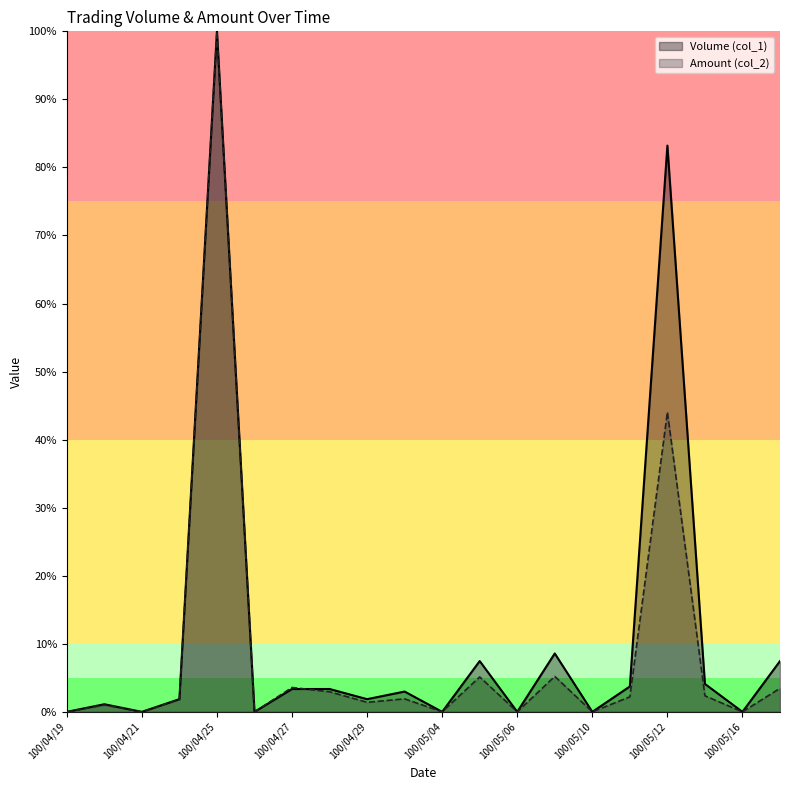

Reading left to right, extract all data points from this chart.

Volume (col_1): 0.0	1.1	0.0	1.9	100.0	0.0	3.4	3.4	1.9	3.0	0.0	7.5	0.0	8.6	0.0	3.7	83.2	4.1	0.0	7.5
Amount (col_2): 0.0	1.0	0.0	1.8	100.0	0.0	3.6	3.0	1.4	1.9	0.0	5.1	0.0	5.2	0.0	2.2	44.0	2.4	0.0	3.5